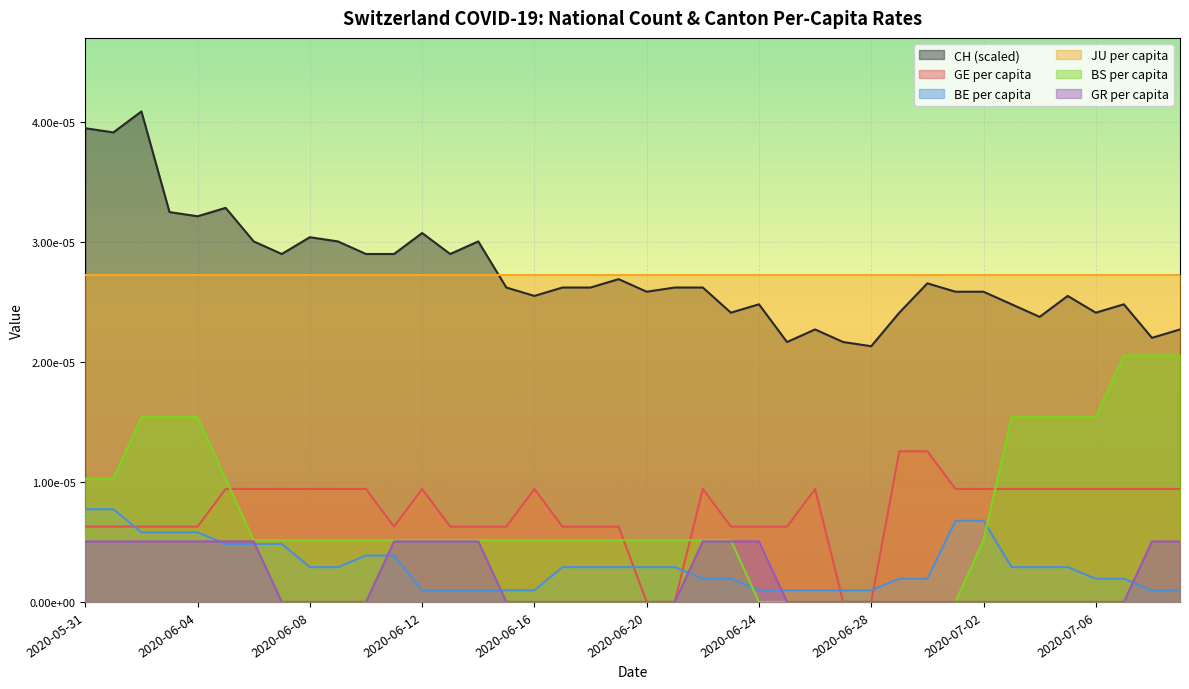

What are all the series names shown in the legend?

CH (scaled), GE per capita, BE per capita, JU per capita, BS per capita, GR per capita